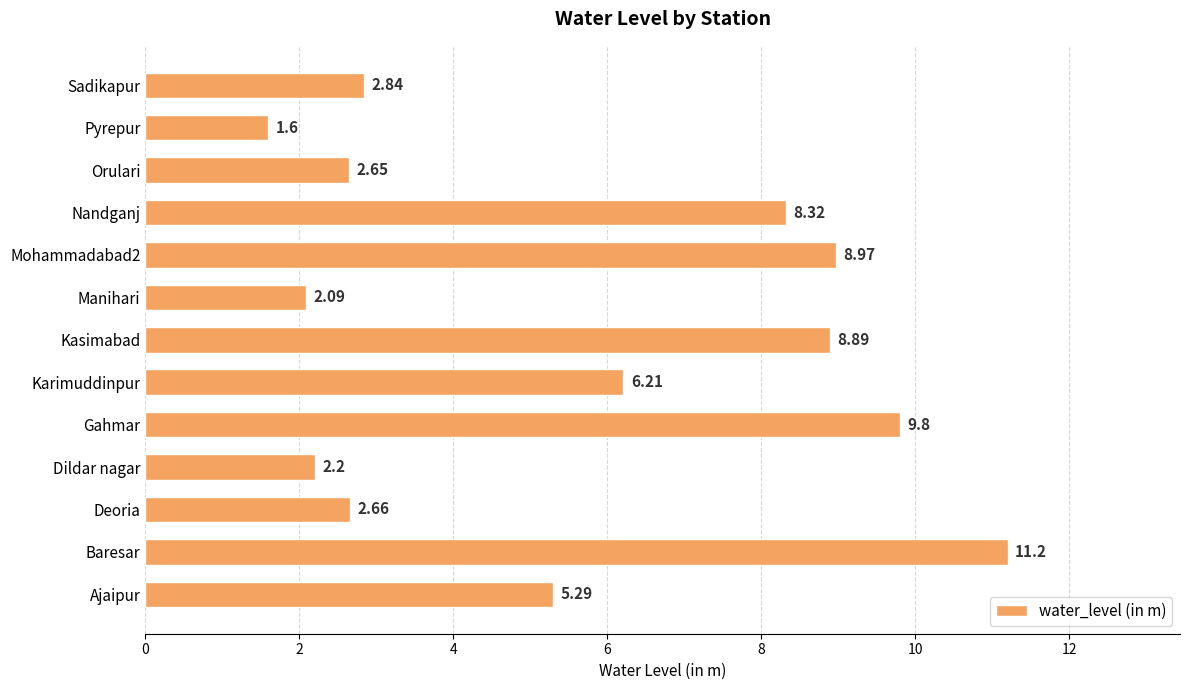

What is the sum of all values?

72.7